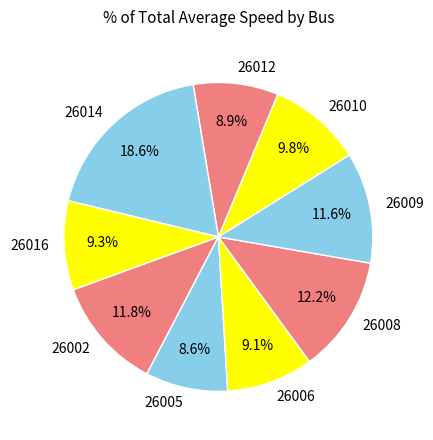

The 26016 slice represents 9% of the pie. True or false?

True